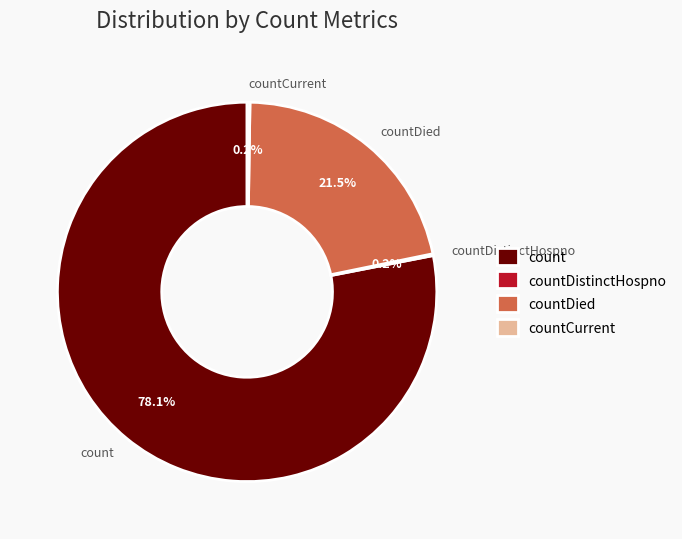

Which category accounts for the majority?

count